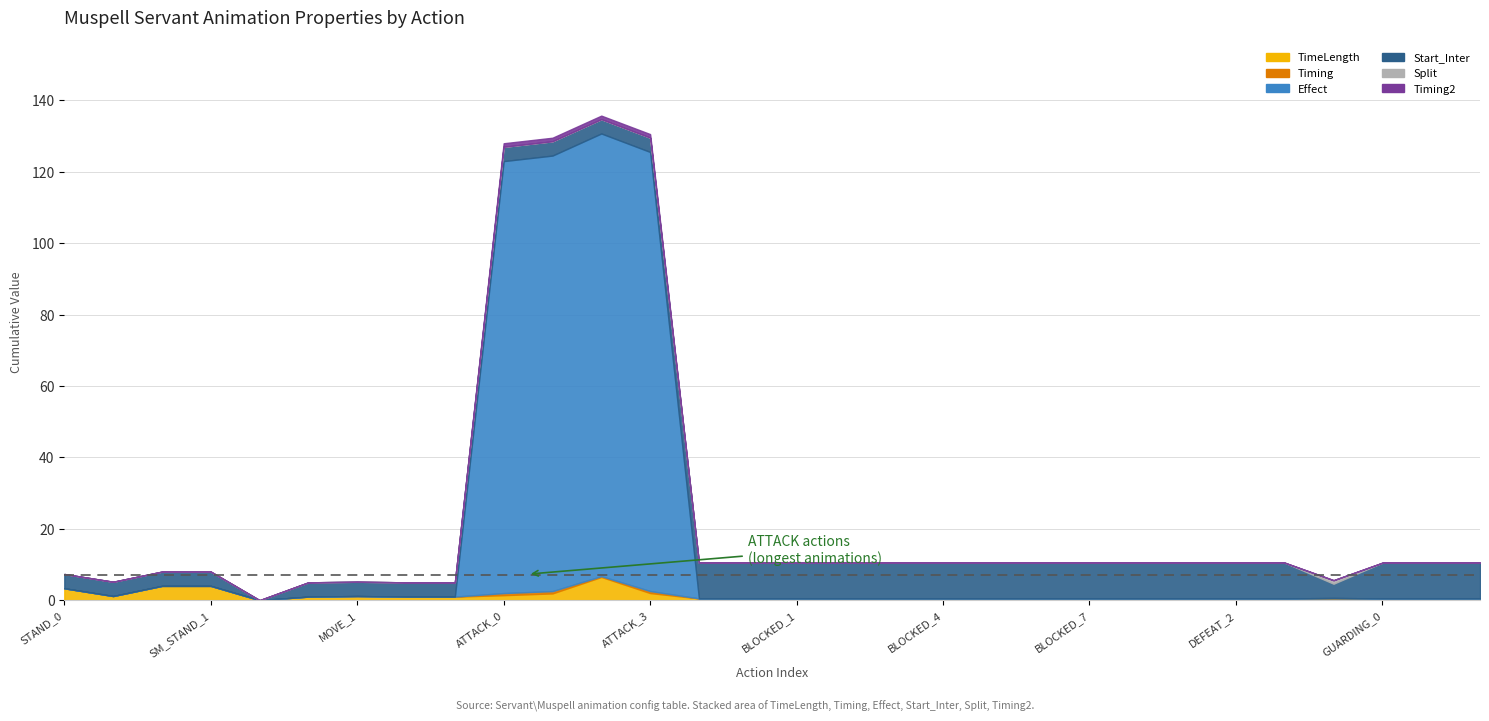

What value does the TimeLength series have at GUARDING_2?

0.5